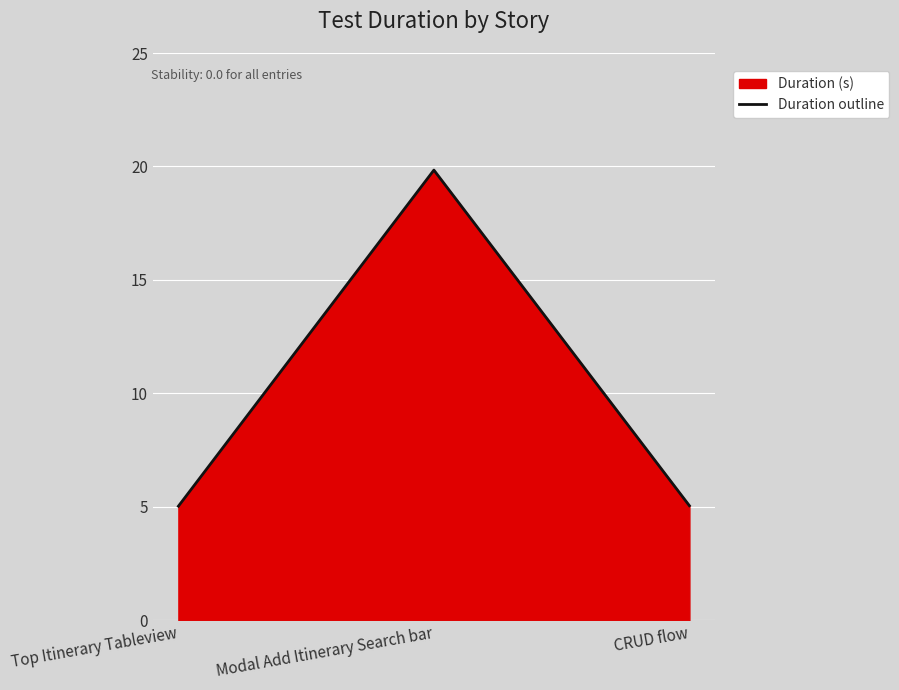

What is the label of the 2nd point from the left?

Modal Add Itinerary Search bar